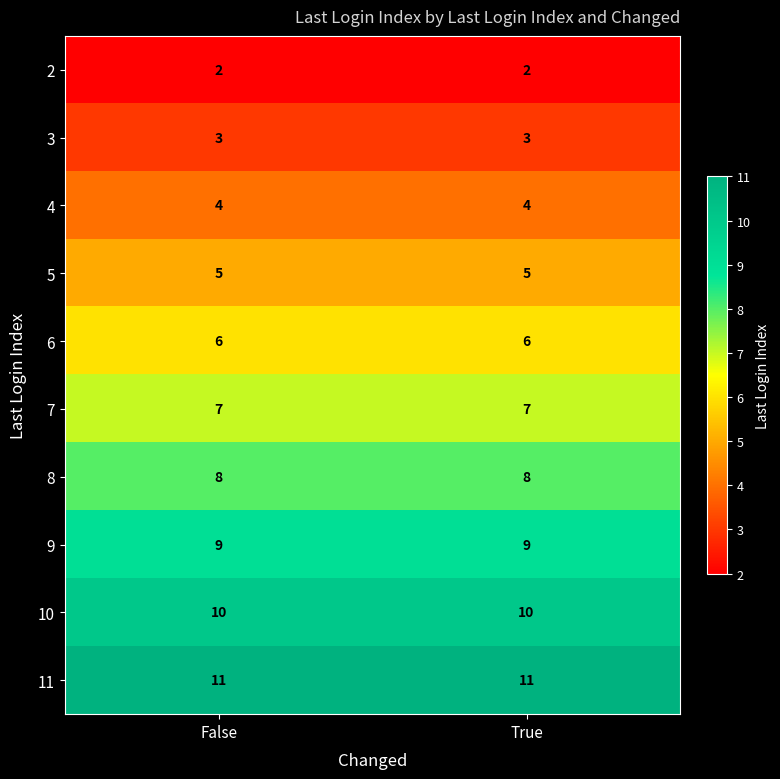

Reading left to right, transcribe all the data shown in this chart.

2: False=2	True=2
3: False=3	True=3
4: False=4	True=4
5: False=5	True=5
6: False=6	True=6
7: False=7	True=7
8: False=8	True=8
9: False=9	True=9
10: False=10	True=10
11: False=11	True=11